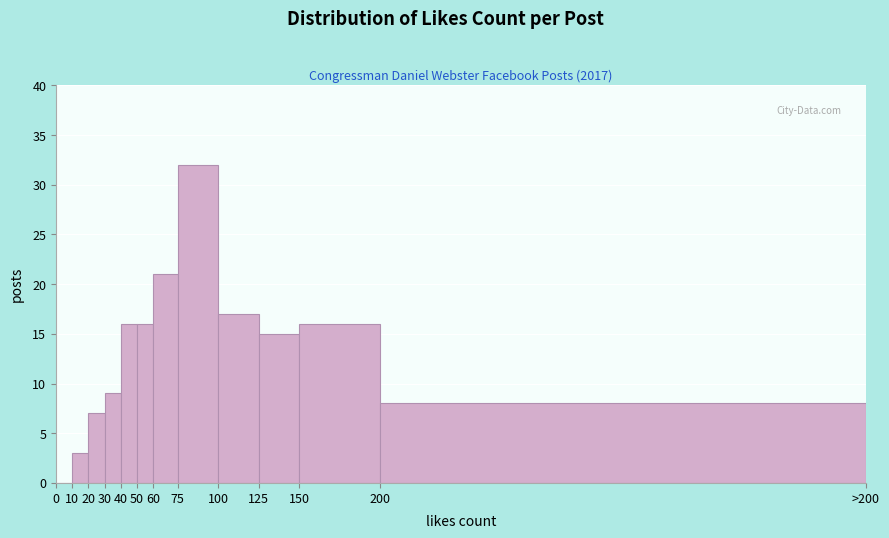

Reading right to left, transcribe all the data shown in this chart.

200=8	150=16	125=15	100=17	75=32	60=21	50=16	40=16	30=9	20=7	10=3	0=0